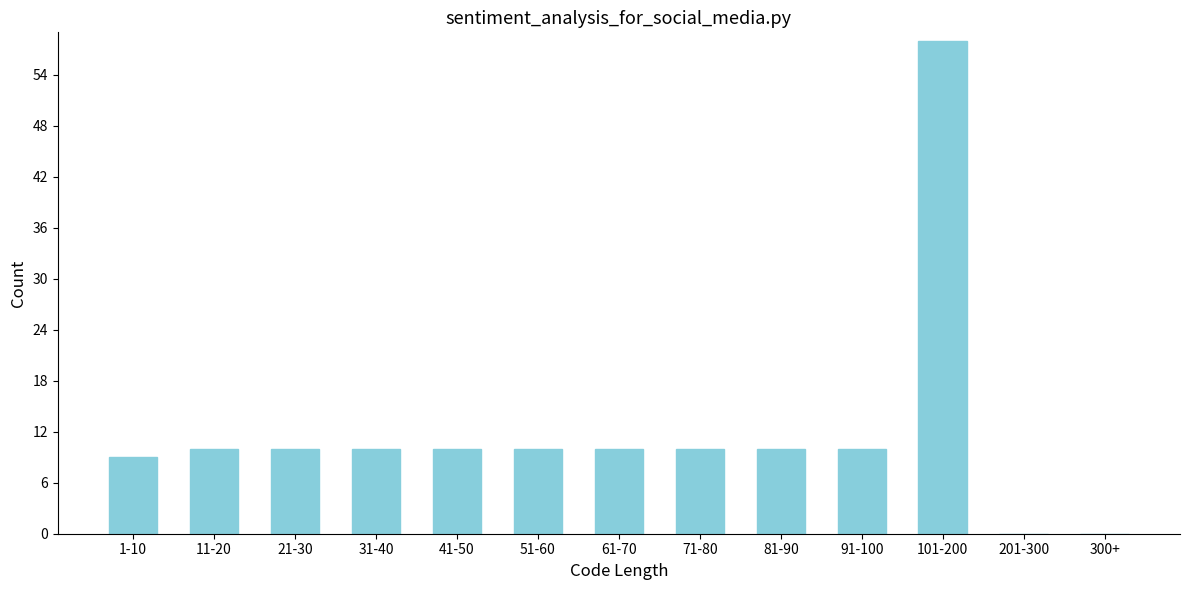

Reading left to right, extract all data points from this chart.

1-10=9	11-20=10	21-30=10	31-40=10	41-50=10	51-60=10	61-70=10	71-80=10	81-90=10	91-100=10	101-200=58	201-300=0	300+=0